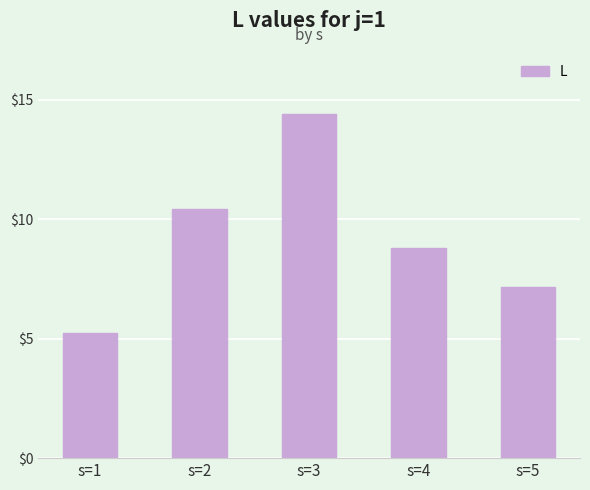

What is the sum of all values?

46.0